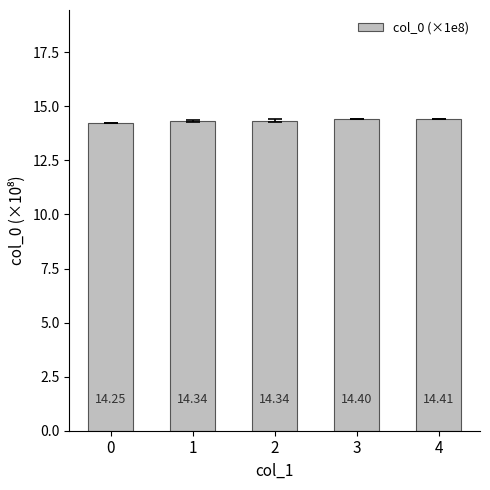

What is the average value?

14.3